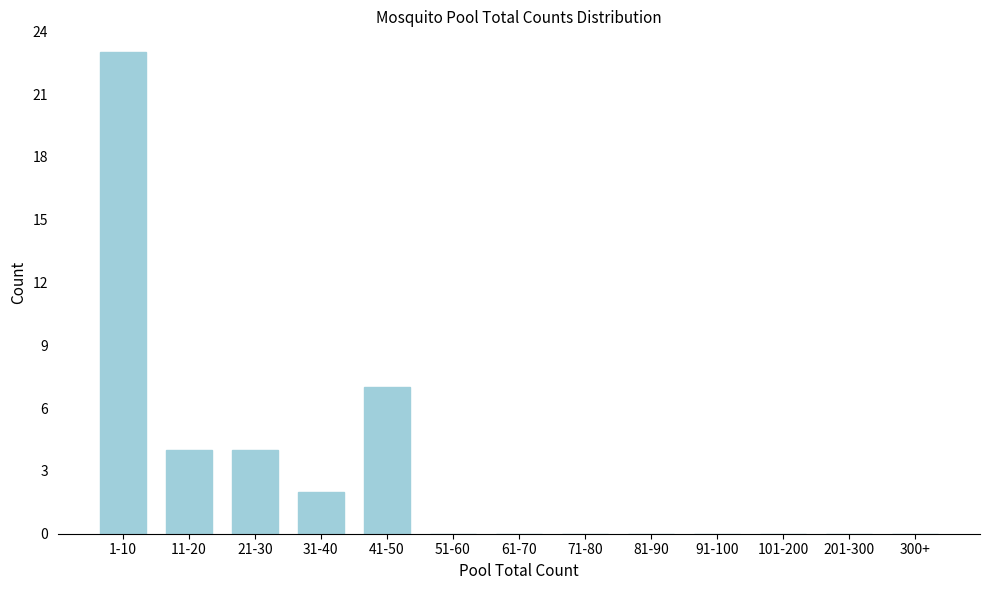

Reading right to left, what are all the values shown in this chart?

300+=0	201-300=0	101-200=0	91-100=0	81-90=0	71-80=0	61-70=0	51-60=0	41-50=7	31-40=2	21-30=4	11-20=4	1-10=23